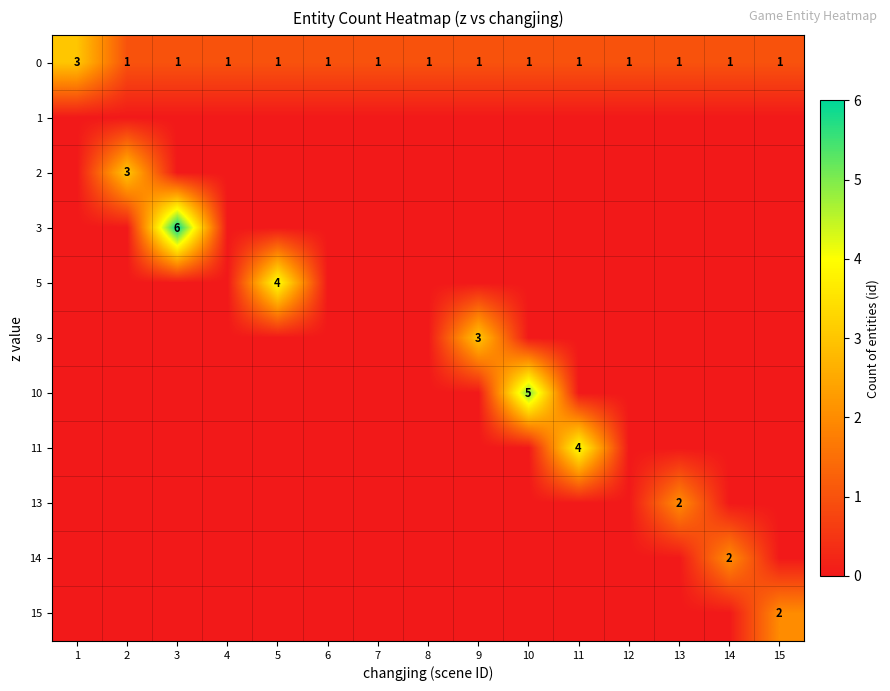

The 0 series shows 3 at 1. True or false?

True